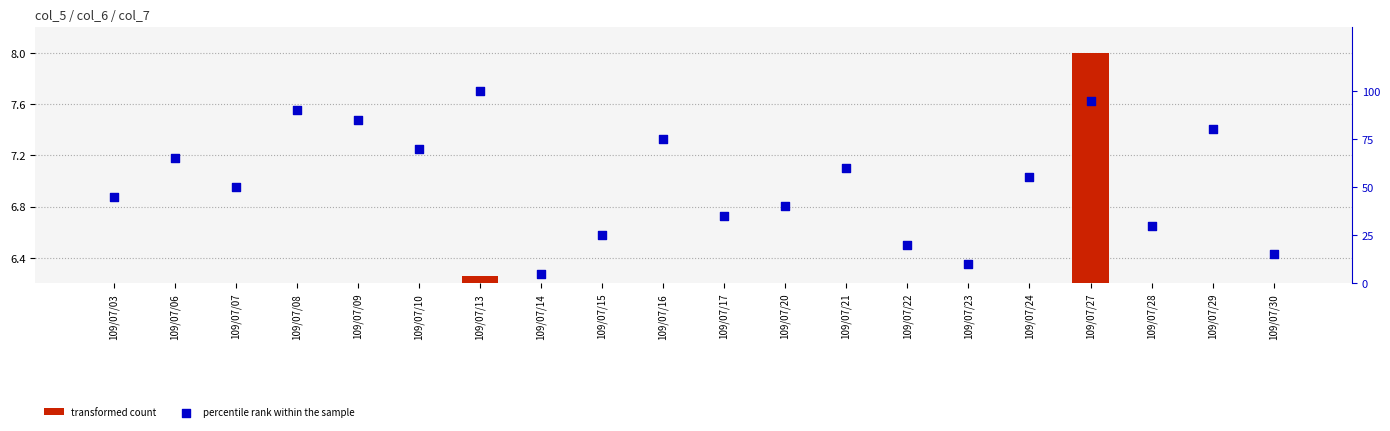

Which series contains the lowest Y value?

transformed count